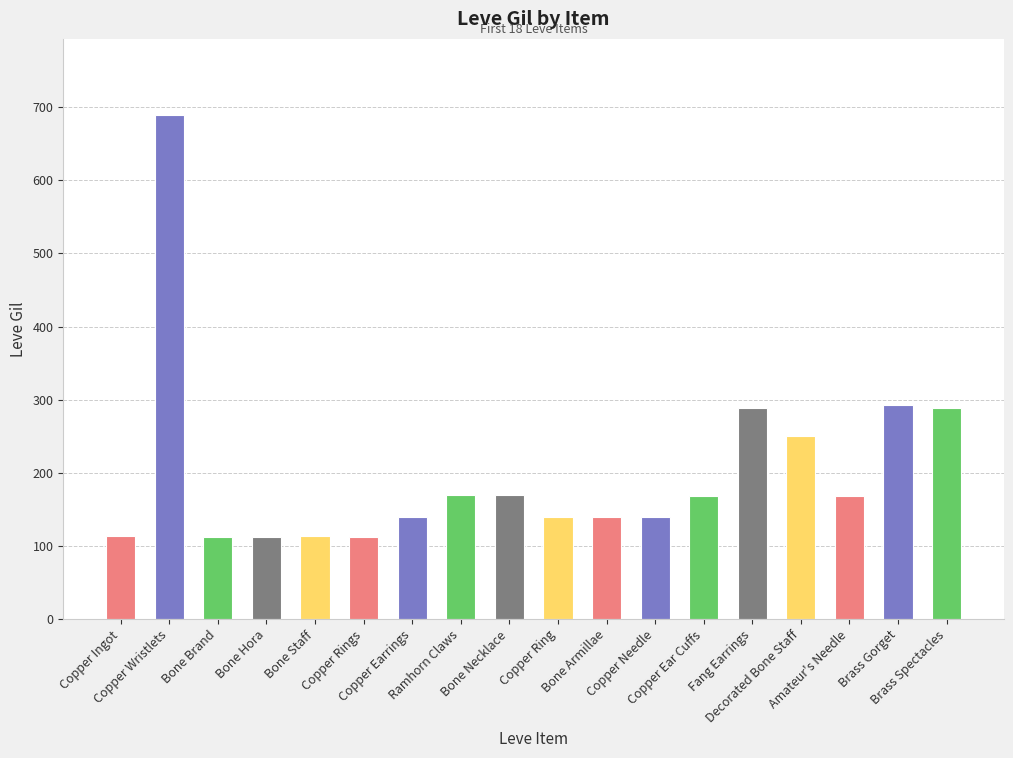

Where does the data first go above 168?

Copper Wristlets